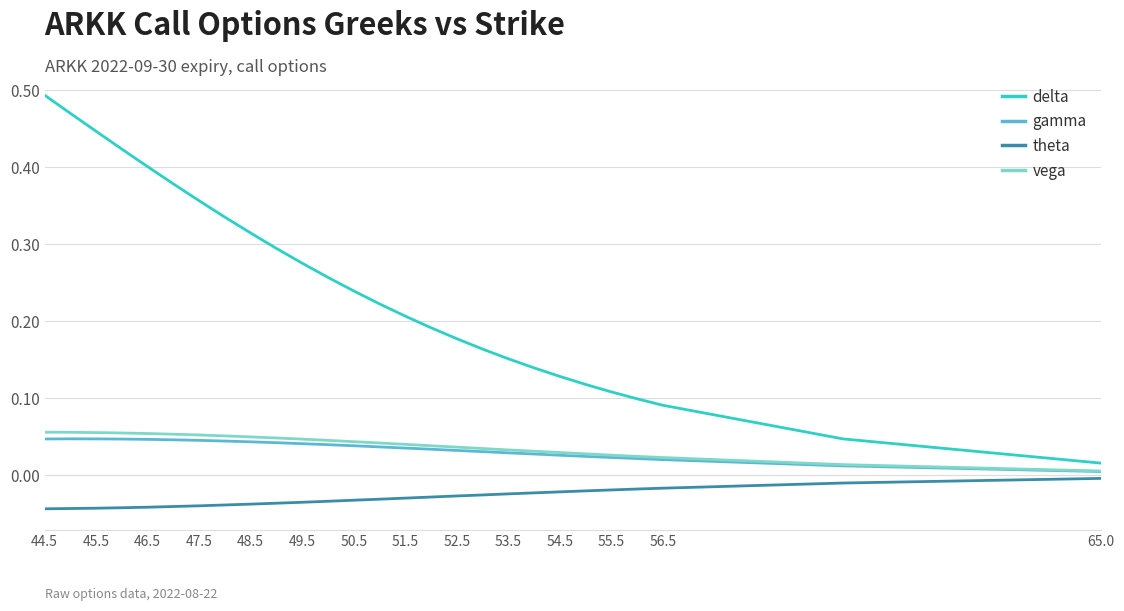

Which series has the largest total across all categories?

delta